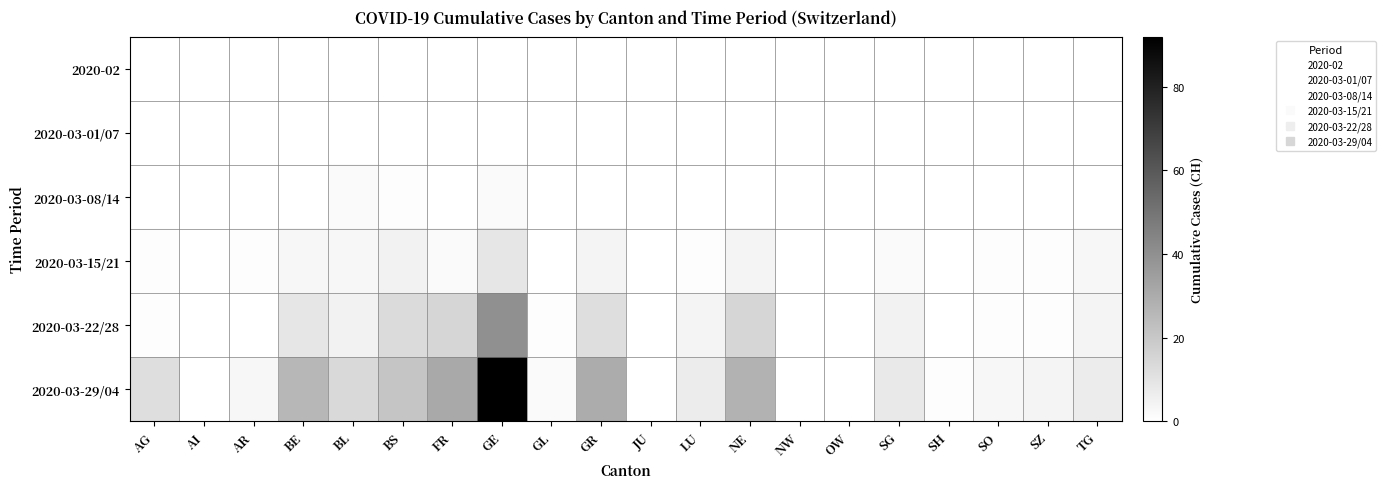

How many distinct data groups are displayed?

6